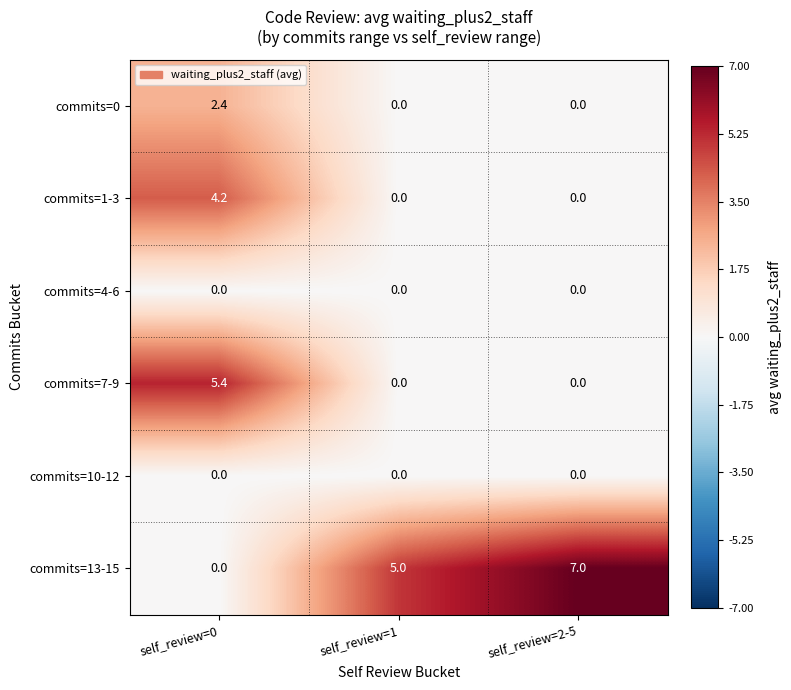

The value of commits=1-3 at self_review=2-5 is -2.6. True or false?

False